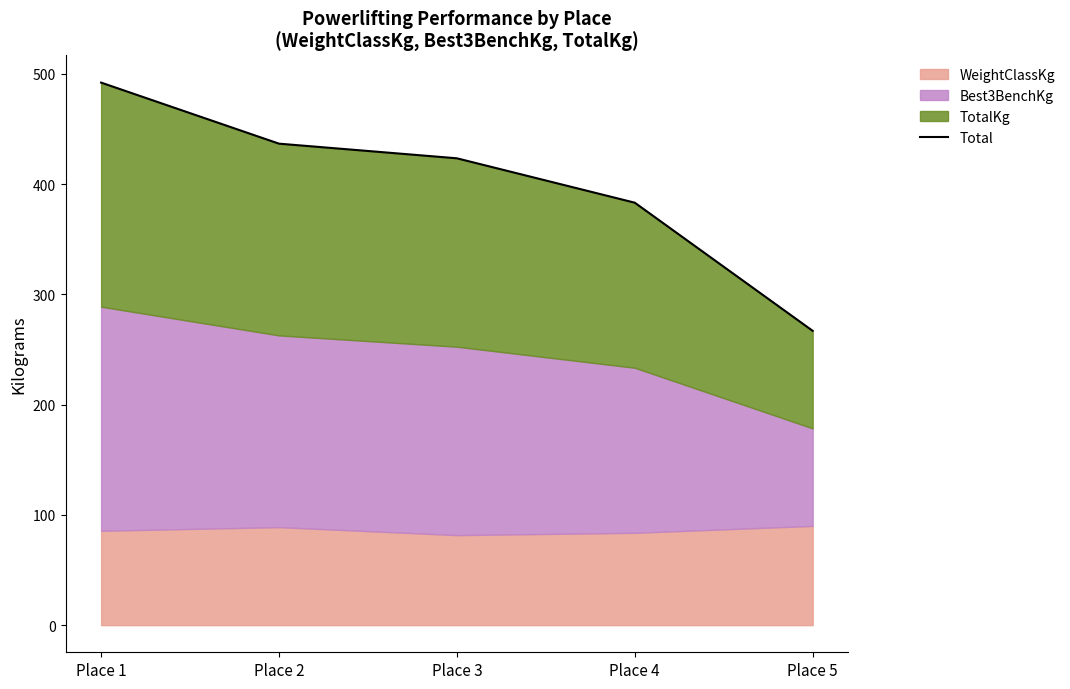

What is the value of the 3rd point from the left?

423.4